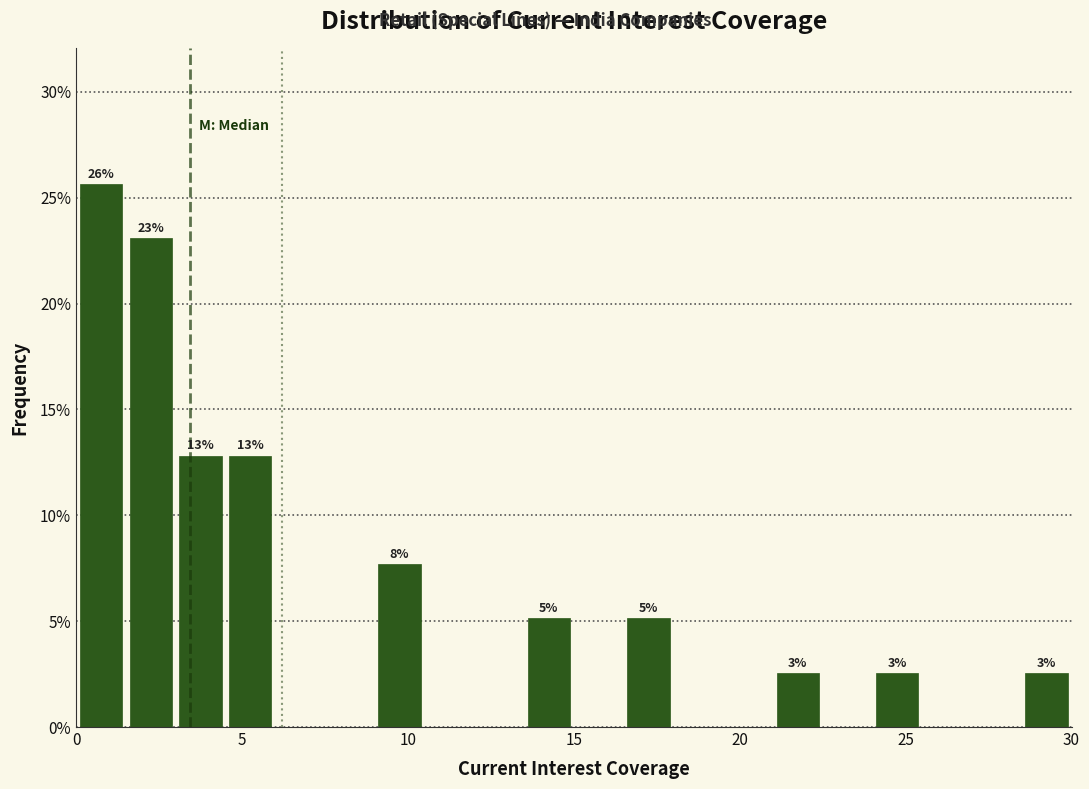

Read against the x-axis, roughly where is the centre of the tallest bar?

1.0